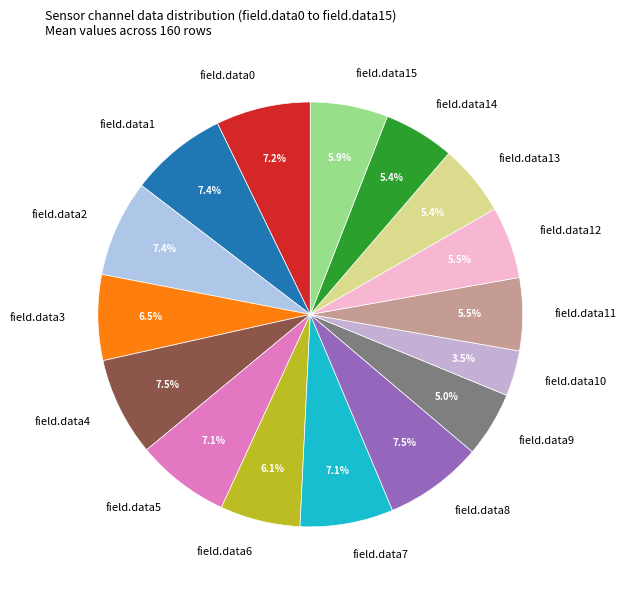

Approximately how many times larger is the value at field.data14 compared to field.data13?

1.0